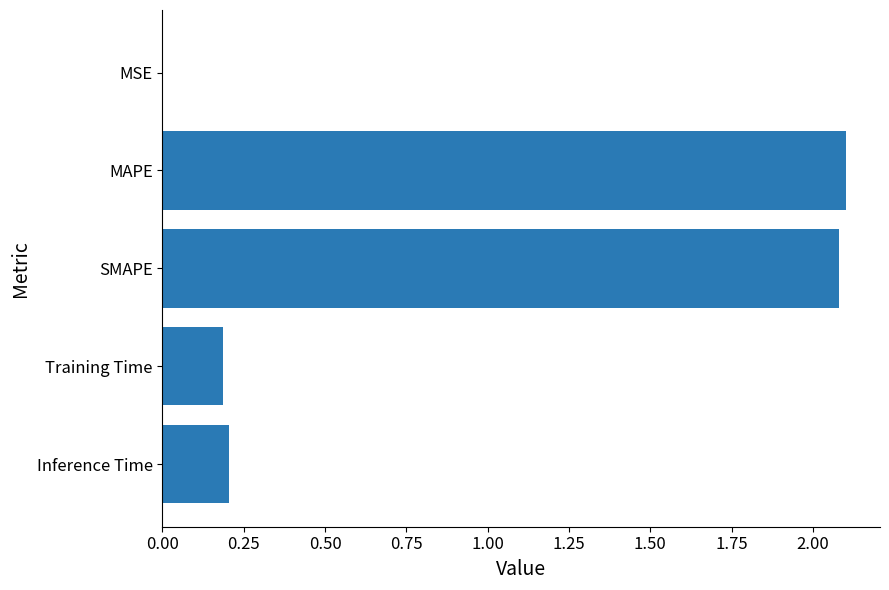

Are the bars grouped side by side (vs. stacked)?

No